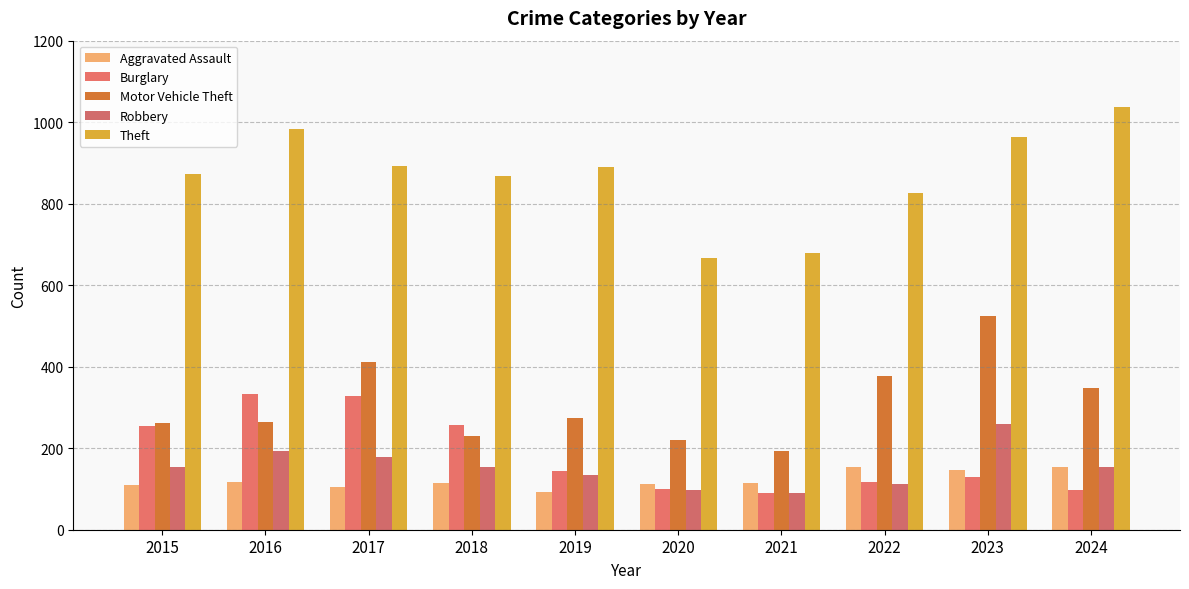

At which category is the sum across all series the highest?

2023